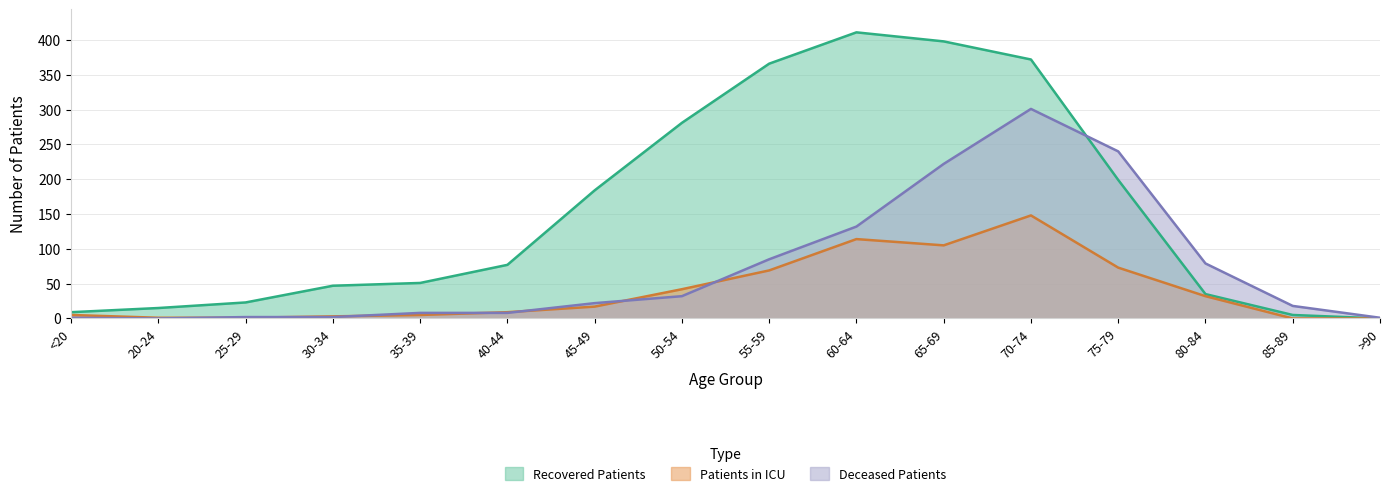

What is the difference between the highest and lowest values at 45-49?

167